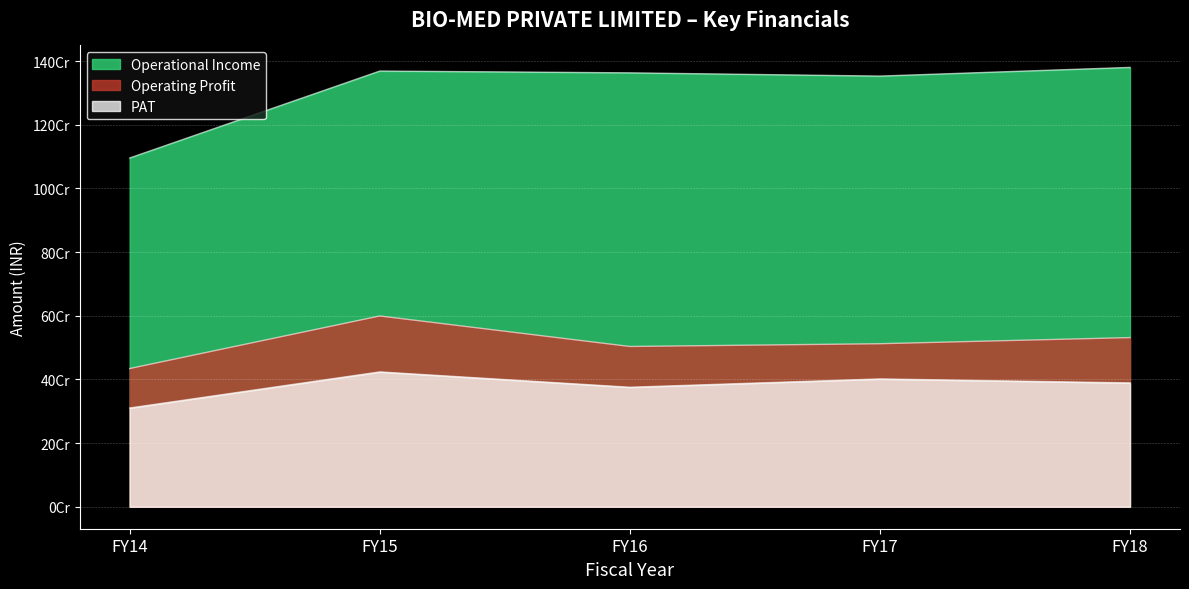

Which label corresponds to the smallest value in the chart?

FY14